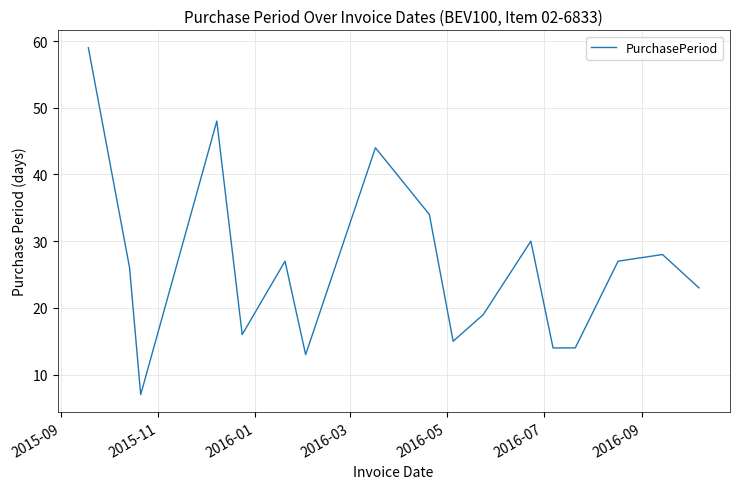

What is the difference between the maximum and minimum values?

52